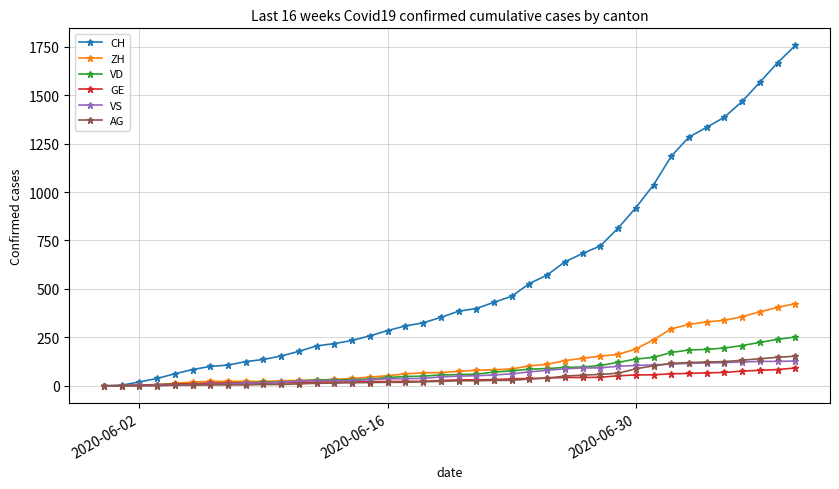

At how many categories does at least one series exceed 1520?

3